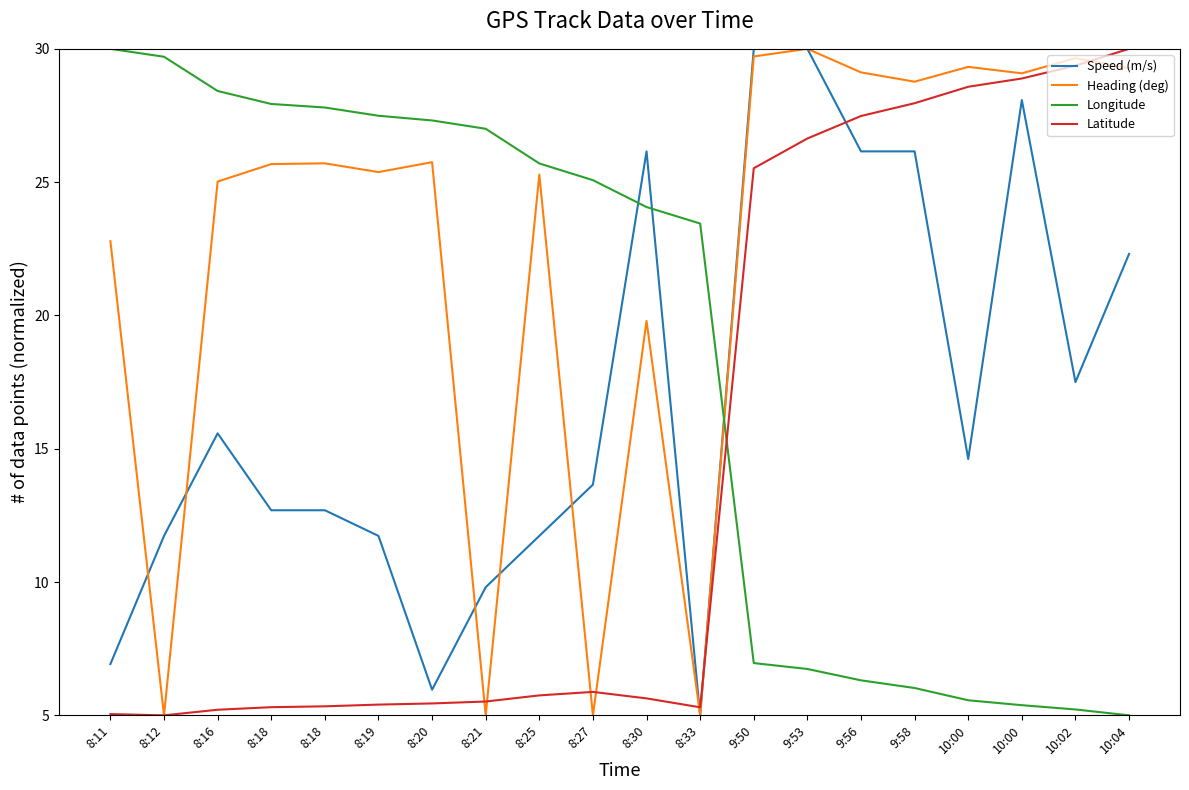

Reading right to left, list all the values displayed in this chart.

Speed (m/s): 22.3	17.5	28.1	14.6	26.2	26.2	30.0	30.0	5.0	26.2	13.7	11.7	9.8	6.0	11.7	12.7	12.7	15.6	11.7	6.9
Heading (deg): 29.3	29.7	29.1	29.3	28.8	29.1	30.0	29.7	5.0	19.8	5.0	25.3	5.0	25.7	25.4	25.7	25.7	25.0	5.0	22.8
Longitude: 5.0	5.2	5.4	5.6	6.0	6.3	6.7	7.0	23.4	24.1	25.1	25.7	27.0	27.3	27.5	27.8	27.9	28.4	29.7	30.0
Latitude: 30.0	29.4	28.9	28.6	28.0	27.5	26.6	25.5	5.3	5.6	5.9	5.7	5.5	5.4	5.4	5.3	5.3	5.2	5.0	5.0